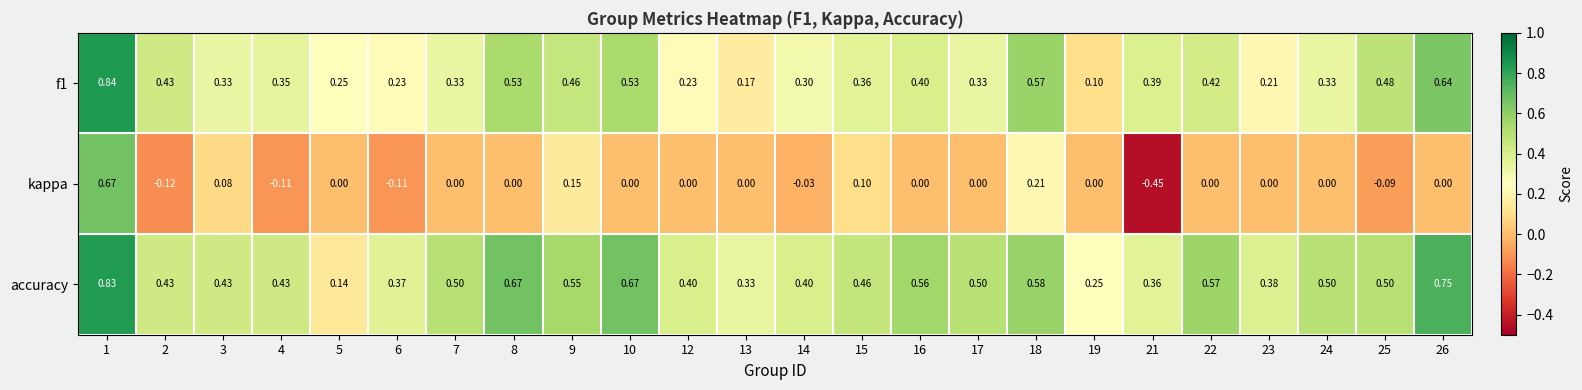

Which series has the widest spread of values?

kappa